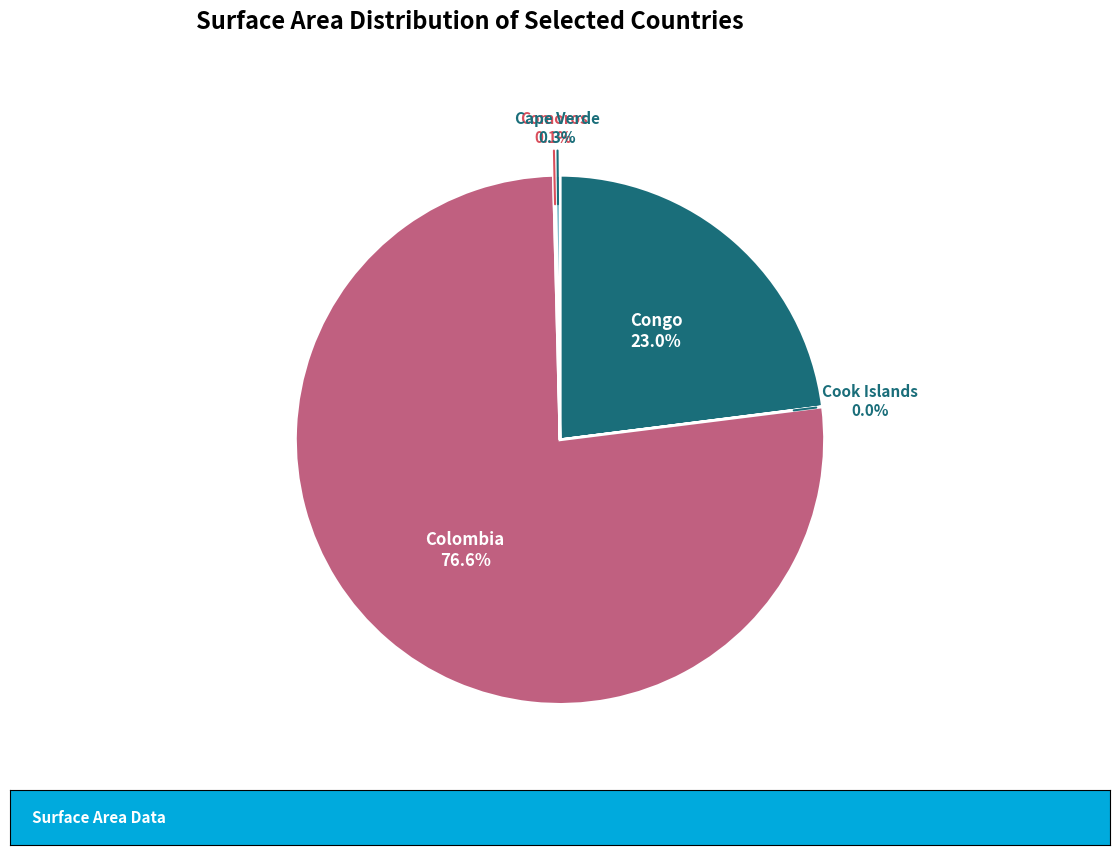

To the nearest percent, what is the average slice percentage?

20%